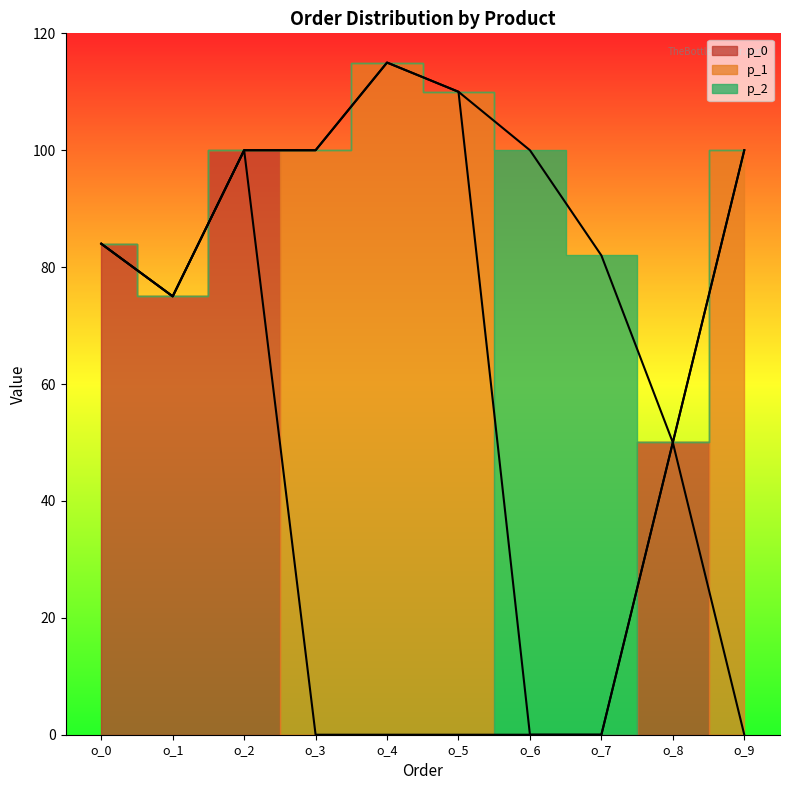

What is the average value of the p_2 series?

18